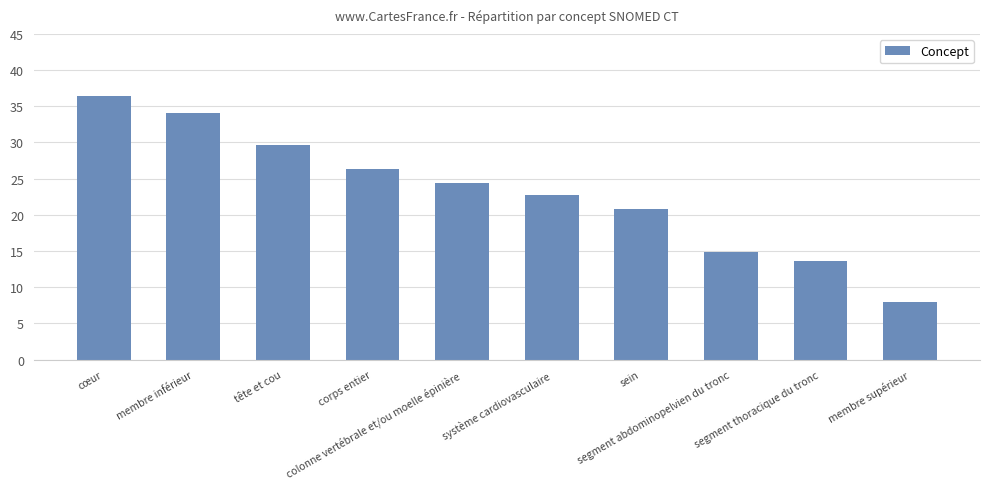

What is the ratio of the value at membre inférieur to the value at corps entier?

1.3